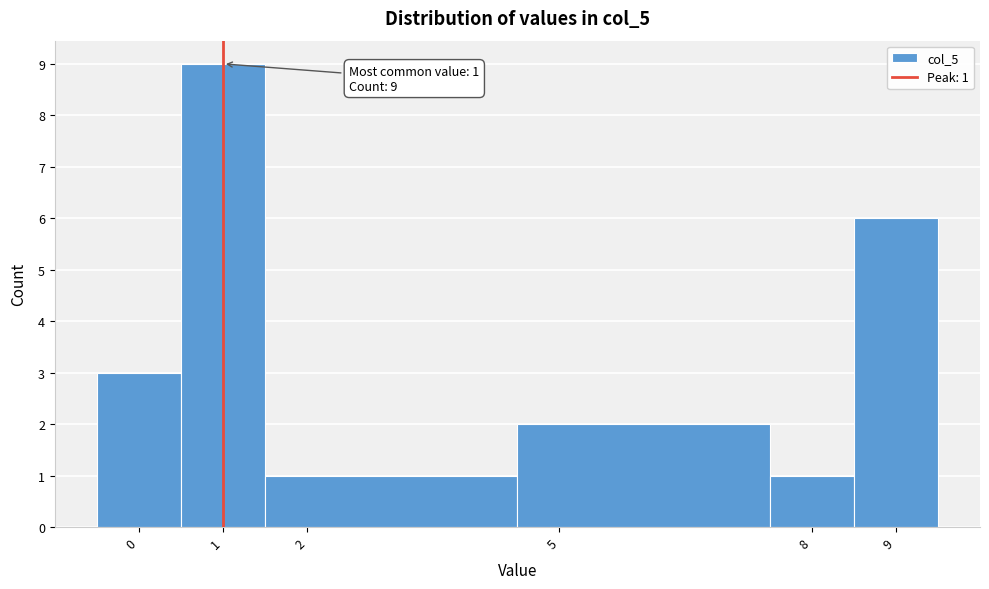

Over which range of the x-axis is the bar tallest?

0.5 to 1.5